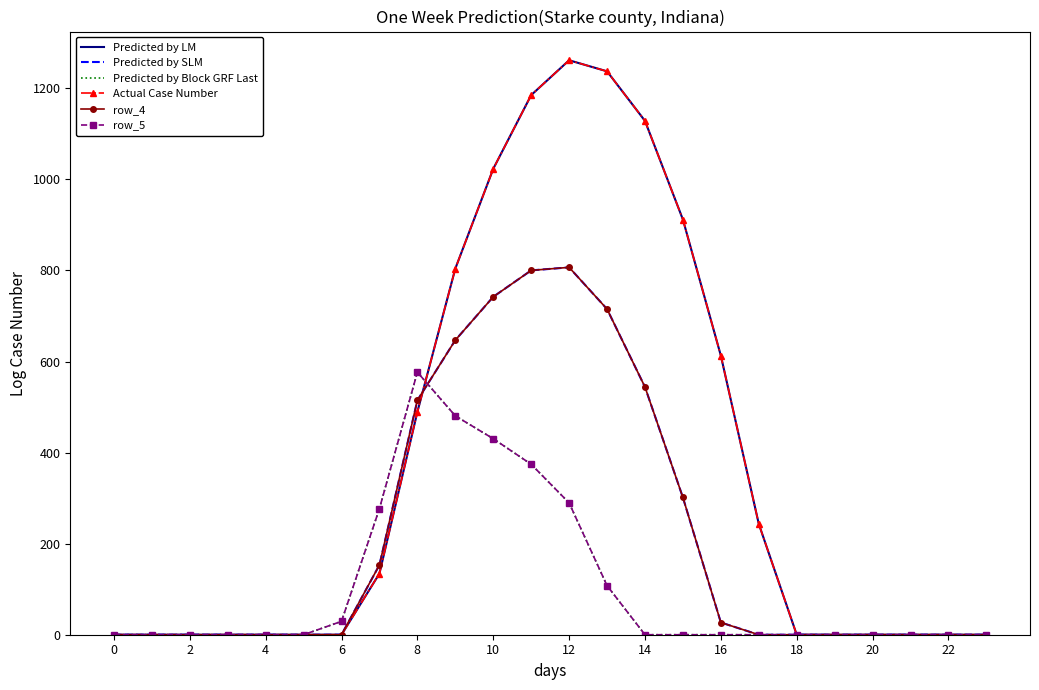

What is the sum of all Predicted by Block GRF Last values?

2565.8